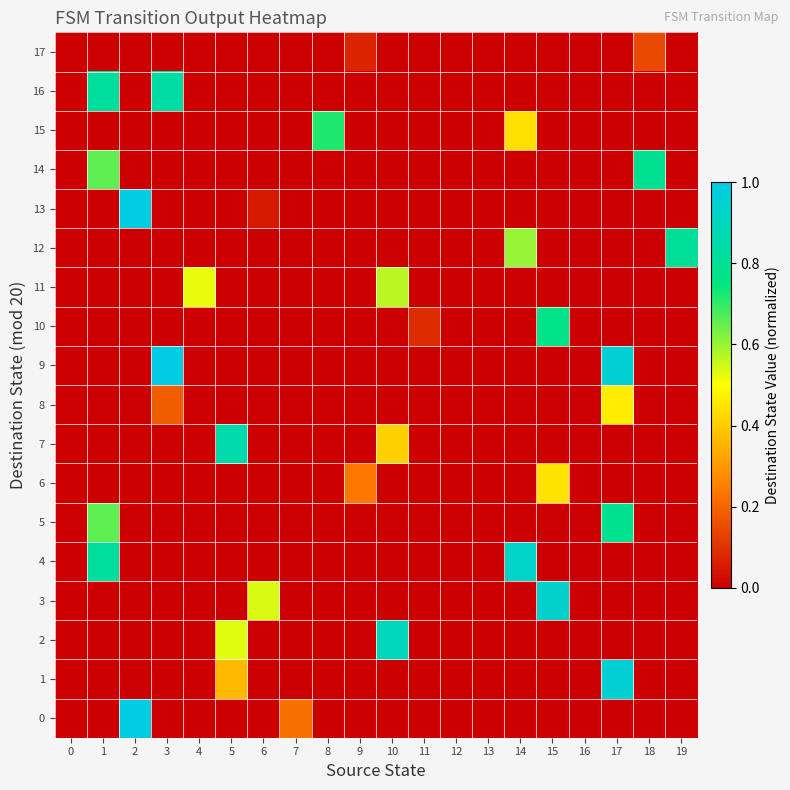

Reading left to right, list all the values displayed in this chart.

0: 0=0.0	1=0.0	2=1.0	3=0.0	4=0.0	5=0.0	6=0.0	7=0.2	8=0.0	9=0.0	10=0.0	11=0.0	12=0.0	13=0.0	14=0.0	15=0.0	16=0.0	17=0.0	18=0.0	19=0.0
1: 0=0.0	1=0.0	2=0.0	3=0.0	4=0.0	5=0.4	6=0.0	7=0.0	8=0.0	9=0.0	10=0.0	11=0.0	12=0.0	13=0.0	14=0.0	15=0.0	16=0.0	17=1.0	18=0.0	19=0.0
2: 0=0.0	1=0.0	2=0.0	3=0.0	4=0.0	5=0.5	6=0.0	7=0.0	8=0.0	9=0.0	10=0.9	11=0.0	12=0.0	13=0.0	14=0.0	15=0.0	16=0.0	17=0.0	18=0.0	19=0.0
3: 0=0.0	1=0.0	2=0.0	3=0.0	4=0.0	5=0.0	6=0.5	7=0.0	8=0.0	9=0.0	10=0.0	11=0.0	12=0.0	13=0.0	14=0.0	15=0.9	16=0.0	17=0.0	18=0.0	19=0.0
4: 0=0.0	1=0.8	2=0.0	3=0.0	4=0.0	5=0.0	6=0.0	7=0.0	8=0.0	9=0.0	10=0.0	11=0.0	12=0.0	13=0.0	14=0.9	15=0.0	16=0.0	17=0.0	18=0.0	19=0.0
5: 0=0.0	1=0.7	2=0.0	3=0.0	4=0.0	5=0.0	6=0.0	7=0.0	8=0.0	9=0.0	10=0.0	11=0.0	12=0.0	13=0.0	14=0.0	15=0.0	16=0.0	17=0.8	18=0.0	19=0.0
6: 0=0.0	1=0.0	2=0.0	3=0.0	4=0.0	5=0.0	6=0.0	7=0.0	8=0.0	9=0.2	10=0.0	11=0.0	12=0.0	13=0.0	14=0.0	15=0.4	16=0.0	17=0.0	18=0.0	19=0.0
7: 0=0.0	1=0.0	2=0.0	3=0.0	4=0.0	5=0.9	6=0.0	7=0.0	8=0.0	9=0.0	10=0.4	11=0.0	12=0.0	13=0.0	14=0.0	15=0.0	16=0.0	17=0.0	18=0.0	19=0.0
8: 0=0.0	1=0.0	2=0.0	3=0.2	4=0.0	5=0.0	6=0.0	7=0.0	8=0.0	9=0.0	10=0.0	11=0.0	12=0.0	13=0.0	14=0.0	15=0.0	16=0.0	17=0.5	18=0.0	19=0.0
9: 0=0.0	1=0.0	2=0.0	3=1.0	4=0.0	5=0.0	6=0.0	7=0.0	8=0.0	9=0.0	10=0.0	11=0.0	12=0.0	13=0.0	14=0.0	15=0.0	16=0.0	17=1.0	18=0.0	19=0.0
10: 0=0.0	1=0.0	2=0.0	3=0.0	4=0.0	5=0.0	6=0.0	7=0.0	8=0.0	9=0.0	10=0.0	11=0.1	12=0.0	13=0.0	14=0.0	15=0.8	16=0.0	17=0.0	18=0.0	19=0.0
11: 0=0.0	1=0.0	2=0.0	3=0.0	4=0.5	5=0.0	6=0.0	7=0.0	8=0.0	9=0.0	10=0.6	11=0.0	12=0.0	13=0.0	14=0.0	15=0.0	16=0.0	17=0.0	18=0.0	19=0.0
12: 0=0.0	1=0.0	2=0.0	3=0.0	4=0.0	5=0.0	6=0.0	7=0.0	8=0.0	9=0.0	10=0.0	11=0.0	12=0.0	13=0.0	14=0.6	15=0.0	16=0.0	17=0.0	18=0.0	19=0.8
13: 0=0.0	1=0.0	2=1.0	3=0.0	4=0.0	5=0.0	6=0.0	7=0.0	8=0.0	9=0.0	10=0.0	11=0.0	12=0.0	13=0.0	14=0.0	15=0.0	16=0.0	17=0.0	18=0.0	19=0.0
14: 0=0.0	1=0.7	2=0.0	3=0.0	4=0.0	5=0.0	6=0.0	7=0.0	8=0.0	9=0.0	10=0.0	11=0.0	12=0.0	13=0.0	14=0.0	15=0.0	16=0.0	17=0.0	18=0.8	19=0.0
15: 0=0.0	1=0.0	2=0.0	3=0.0	4=0.0	5=0.0	6=0.0	7=0.0	8=0.7	9=0.0	10=0.0	11=0.0	12=0.0	13=0.0	14=0.4	15=0.0	16=0.0	17=0.0	18=0.0	19=0.0
16: 0=0.0	1=0.8	2=0.0	3=0.8	4=0.0	5=0.0	6=0.0	7=0.0	8=0.0	9=0.0	10=0.0	11=0.0	12=0.0	13=0.0	14=0.0	15=0.0	16=0.0	17=0.0	18=0.0	19=0.0
17: 0=0.0	1=0.0	2=0.0	3=0.0	4=0.0	5=0.0	6=0.0	7=0.0	8=0.0	9=0.1	10=0.0	11=0.0	12=0.0	13=0.0	14=0.0	15=0.0	16=0.0	17=0.0	18=0.1	19=0.0